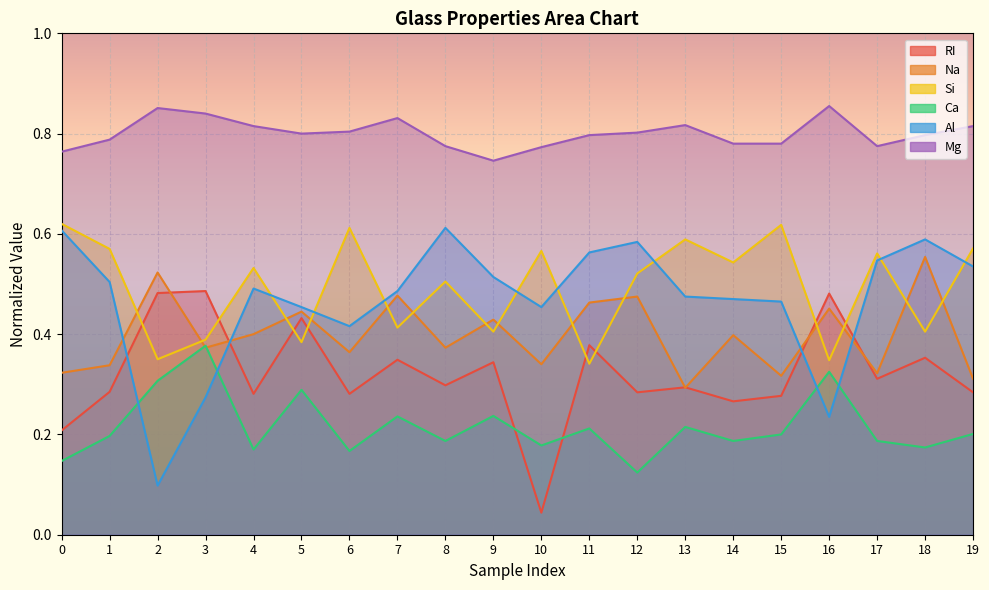

Between 9 and 2, which is larger?

2